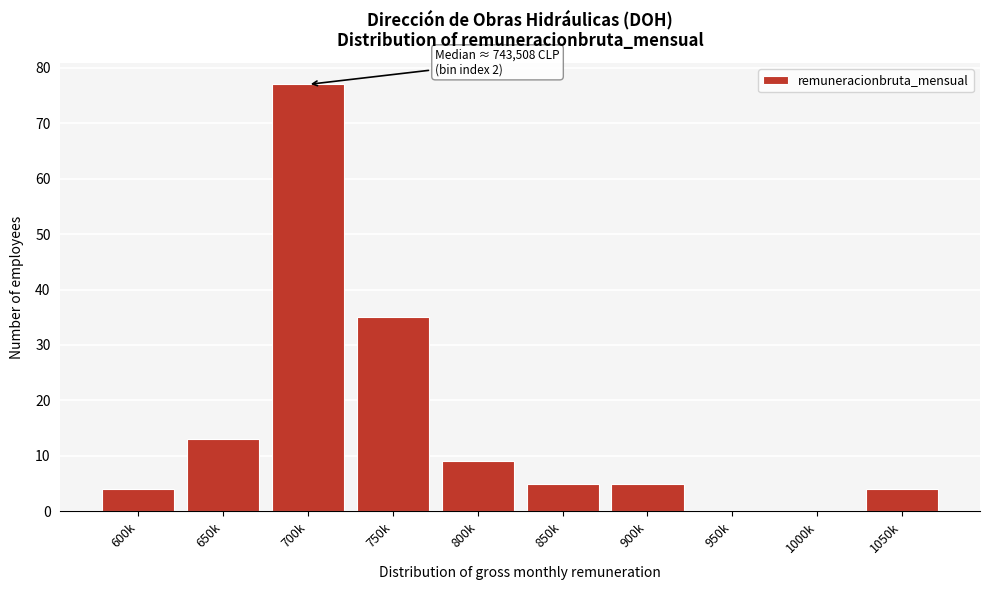

Reading left to right, list all the values displayed in this chart.

600k=4	650k=13	700k=77	750k=35	800k=9	850k=5	900k=5	950k=0	1000k=0	1050k=4